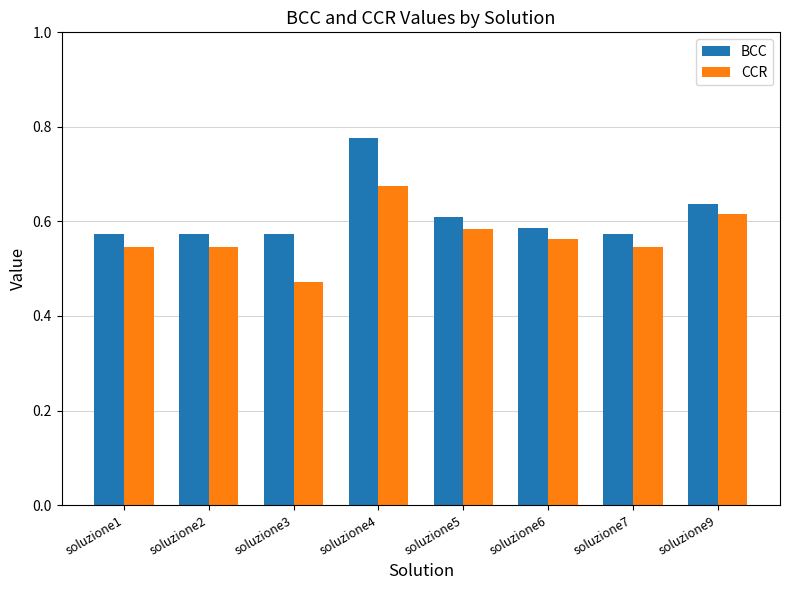

At soluzione3, list the series in order from smallest to largest.

CCR, BCC